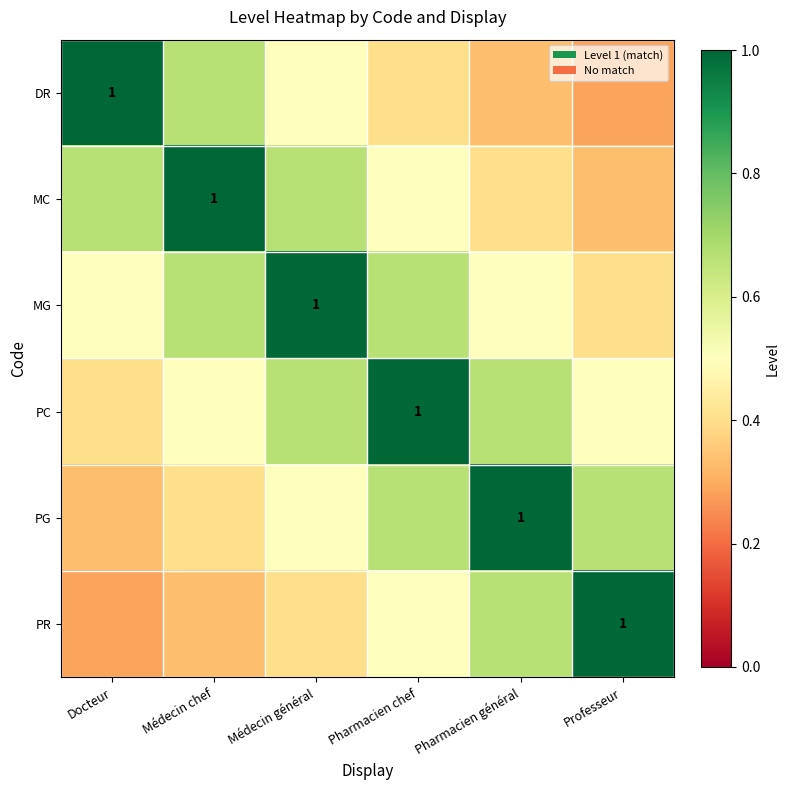

What is the total value across all series at Pharmacien général?

3.6